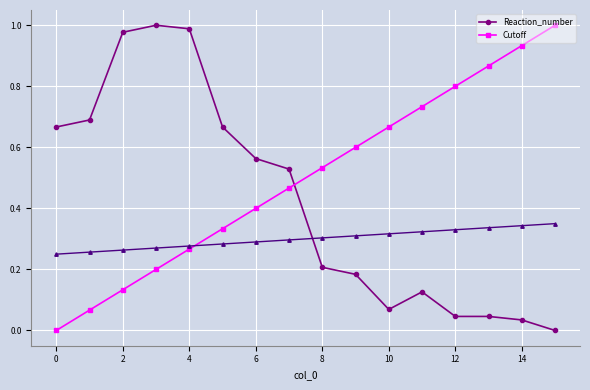

How many lines are shown in the chart?

2